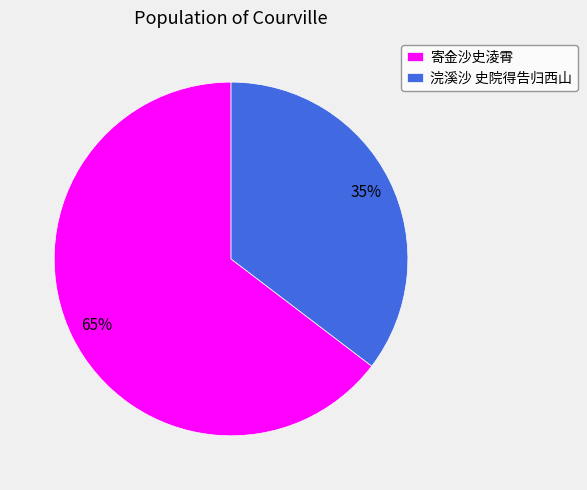

Which has a higher value, 浣溪沙 史院得告归西山 or 寄金沙史淩霄?

寄金沙史淩霄